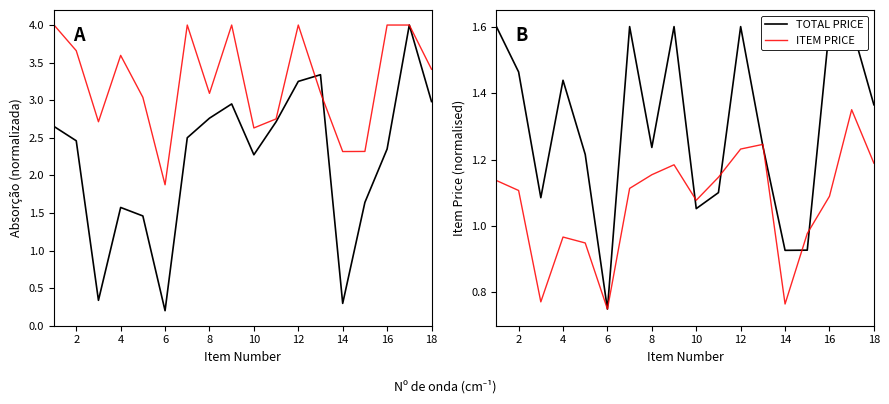

How many interior local peaks does the ITEM PRICE series have?

4